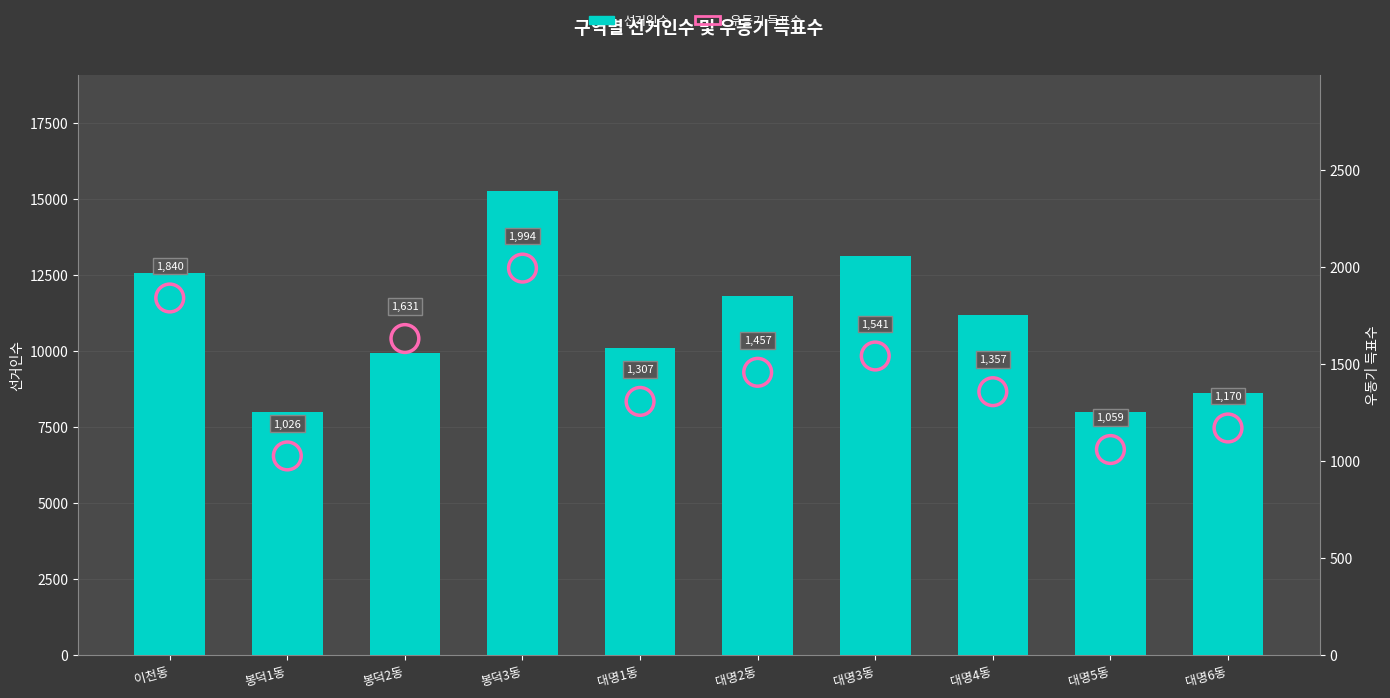

Is the value of 우동기 득표수 at 대명4동 greater than the value of 선거인수 at 대명4동?

No